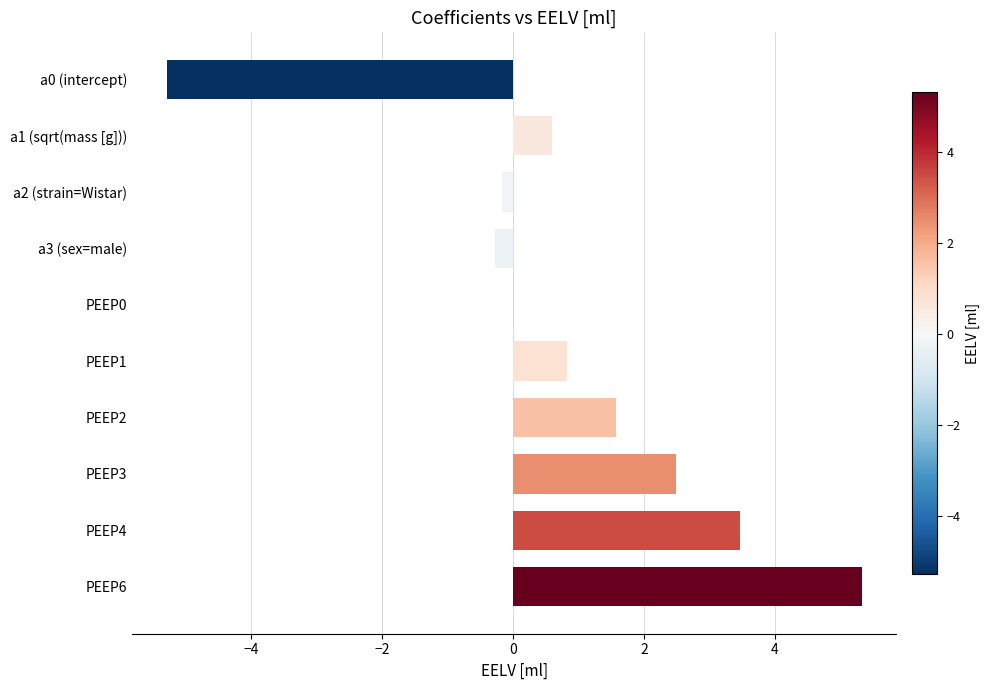

Reading top to bottom, extract all data points from this chart.

a0 (intercept)=-5.3	a1 (sqrt(mass [g]))=0.6	a2 (strain=Wistar)=-0.2	a3 (sex=male)=-0.3	PEEP0=0.0	PEEP1=0.8	PEEP2=1.6	PEEP3=2.5	PEEP4=3.5	PEEP6=5.3